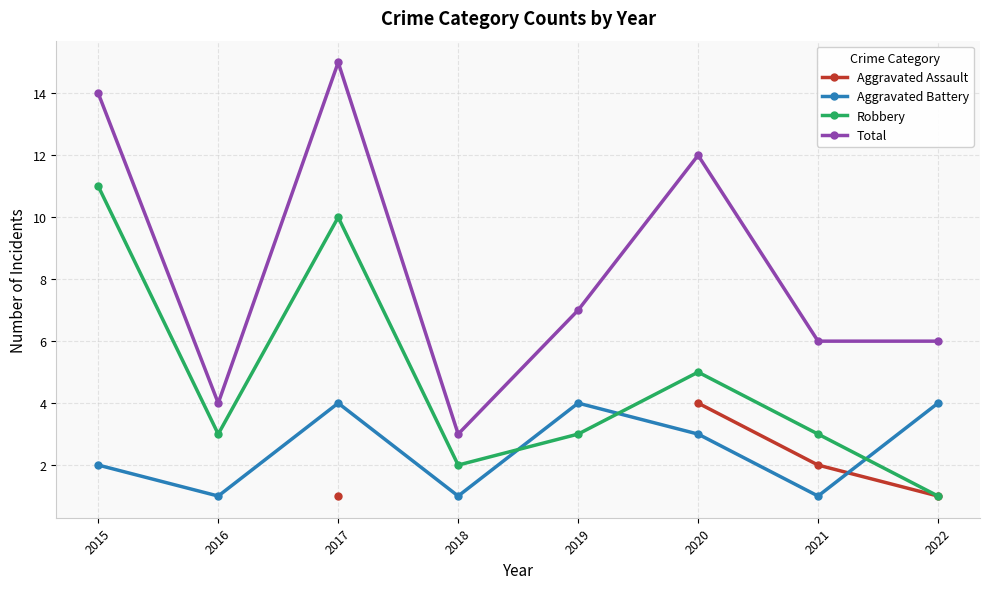

Between 2017 and 2015, which is larger?

2015